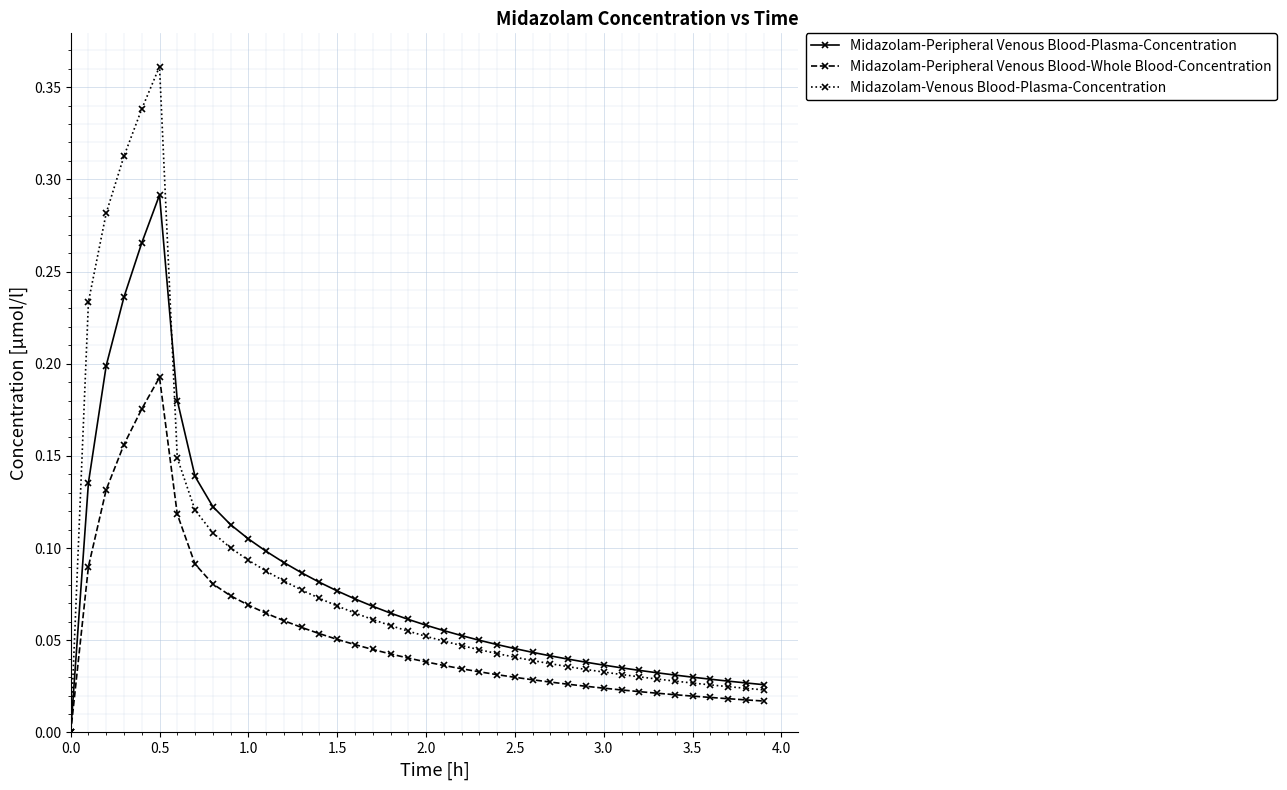

Rank the series by their maximum value, from lowest to highest.

Midazolam-Peripheral Venous Blood-Whole Blood-Concentration, Midazolam-Peripheral Venous Blood-Plasma-Concentration, Midazolam-Venous Blood-Plasma-Concentration